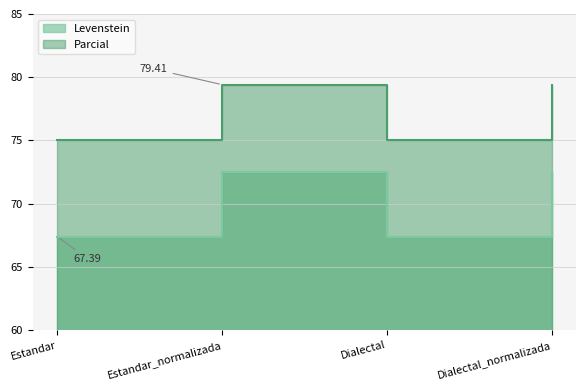

List the series in order of their overall mean, lowest first.

Parcial, Levenstein